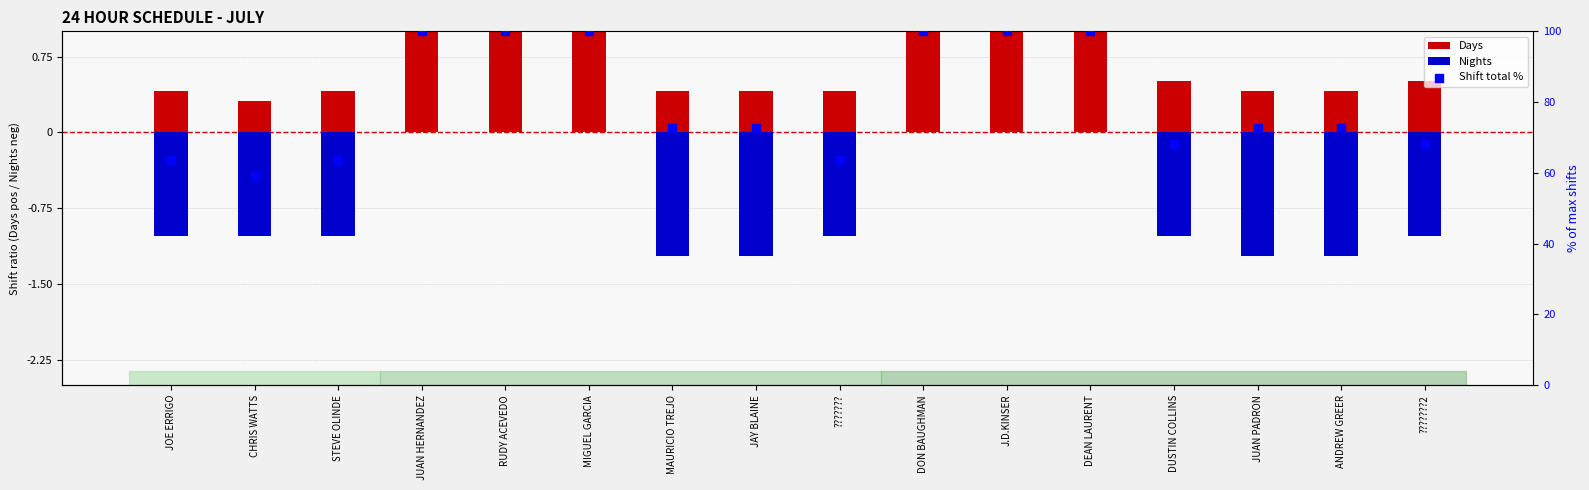

At which category is the sum across all series the highest?

JUAN HERNANDEZ